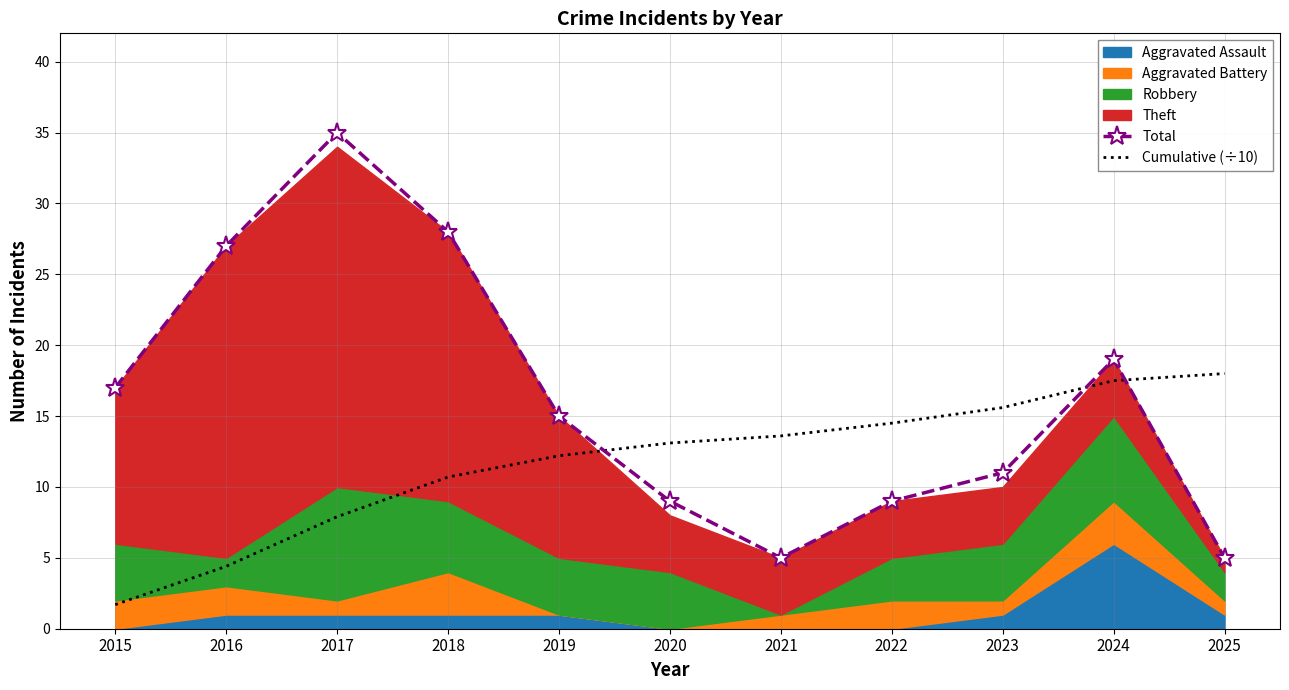

At which label does Total first exceed 15?

2015